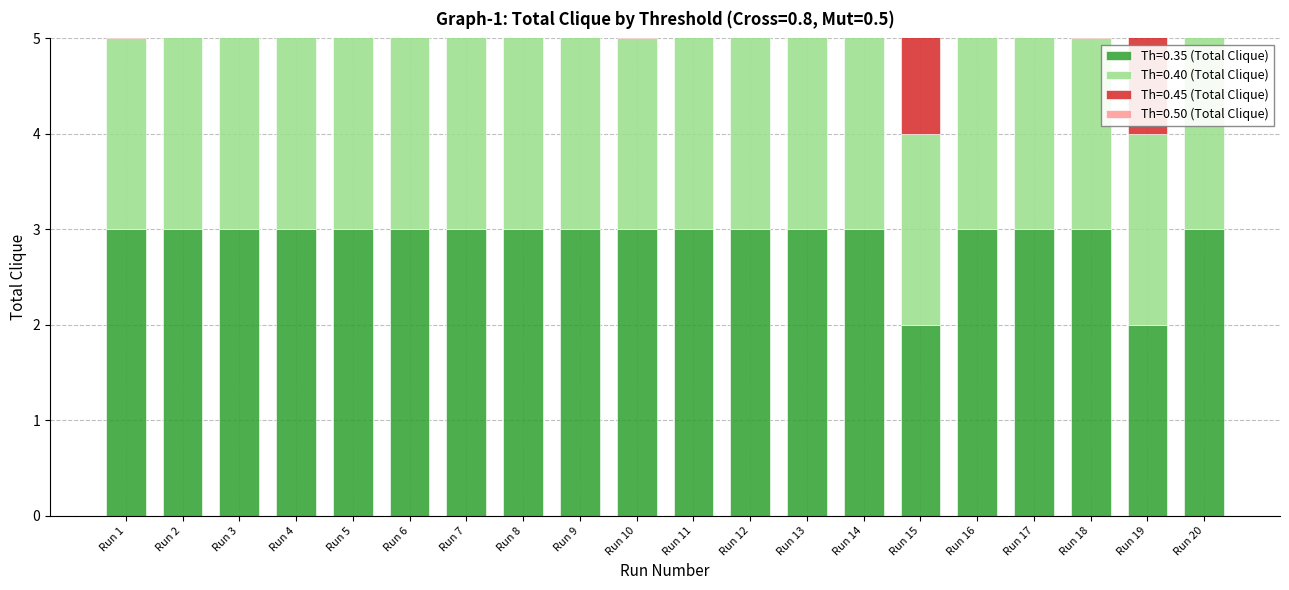

How many Th=0.45 (Total Clique) values are between 2 and 3?

20